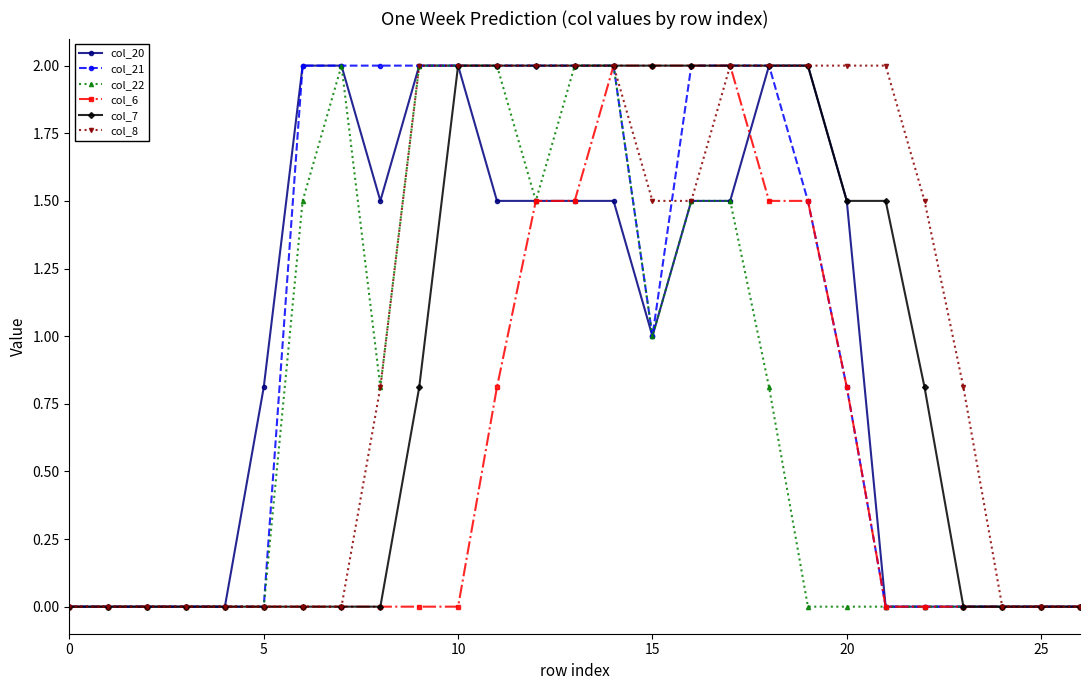

What is the value of the col_22 point at the 10th from the left?

2.0